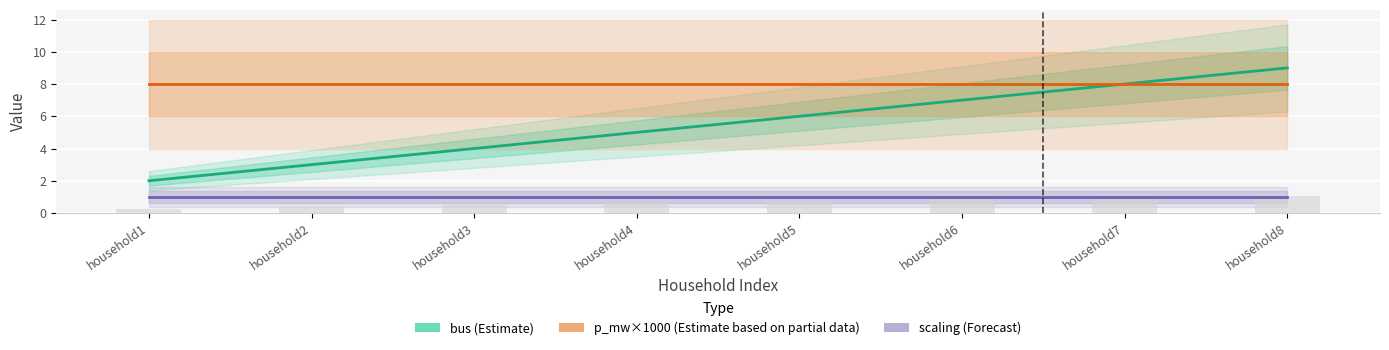

True or false: p_mw×1000 (Partial) has a value of 8 at household1.

True